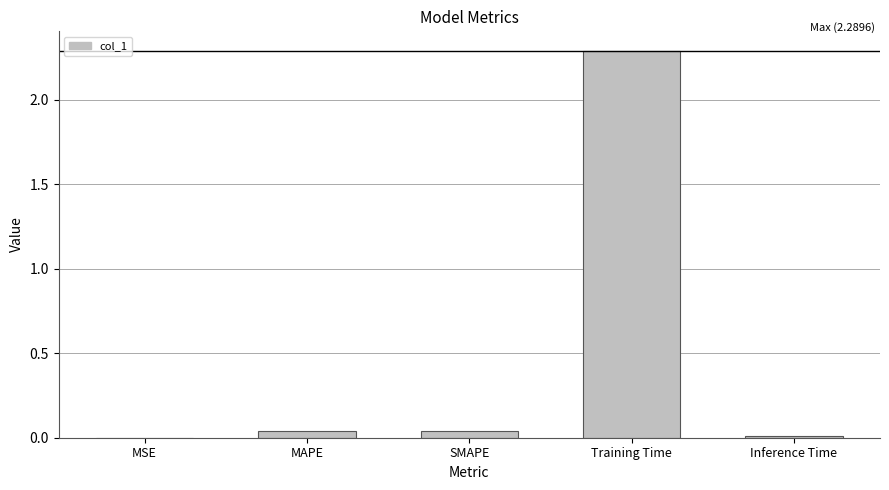

Count the number of data series in this chart.

1